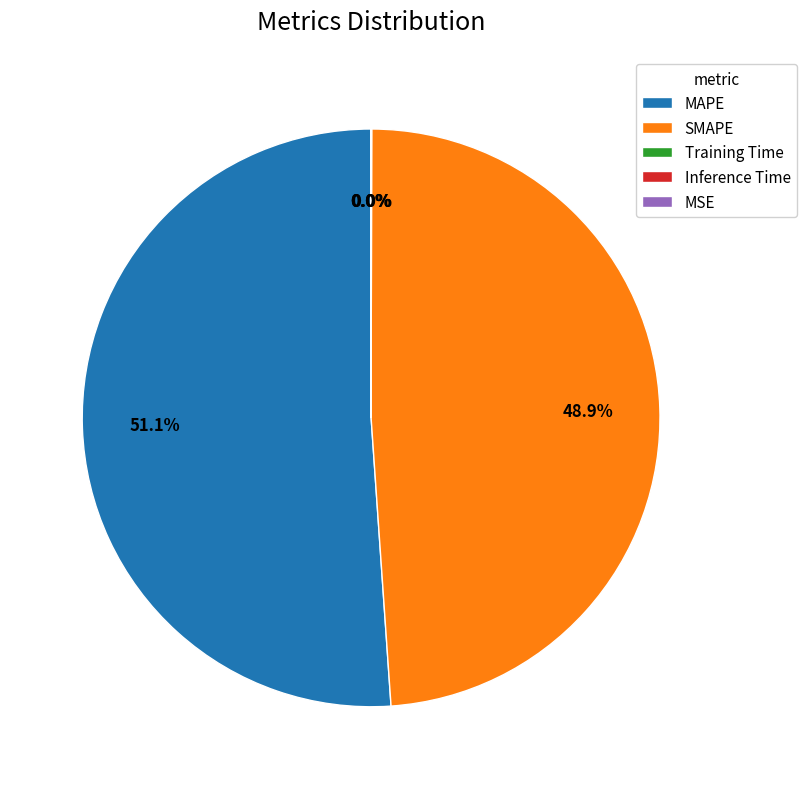

Which category has the smallest portion of the pie?

MSE